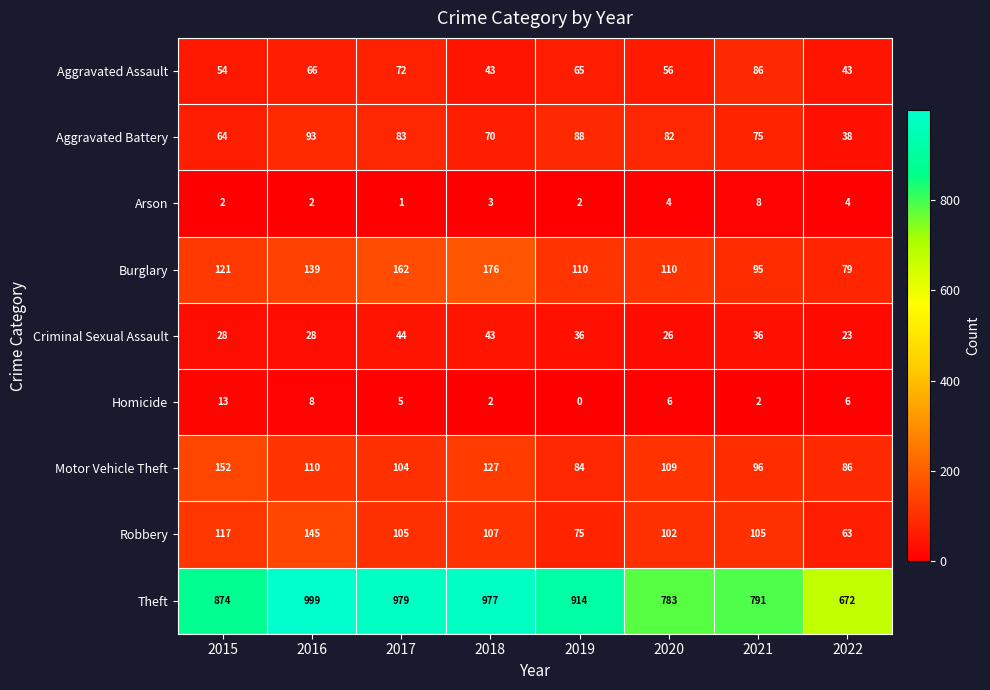

What is the total value across all series at 2019?

1374